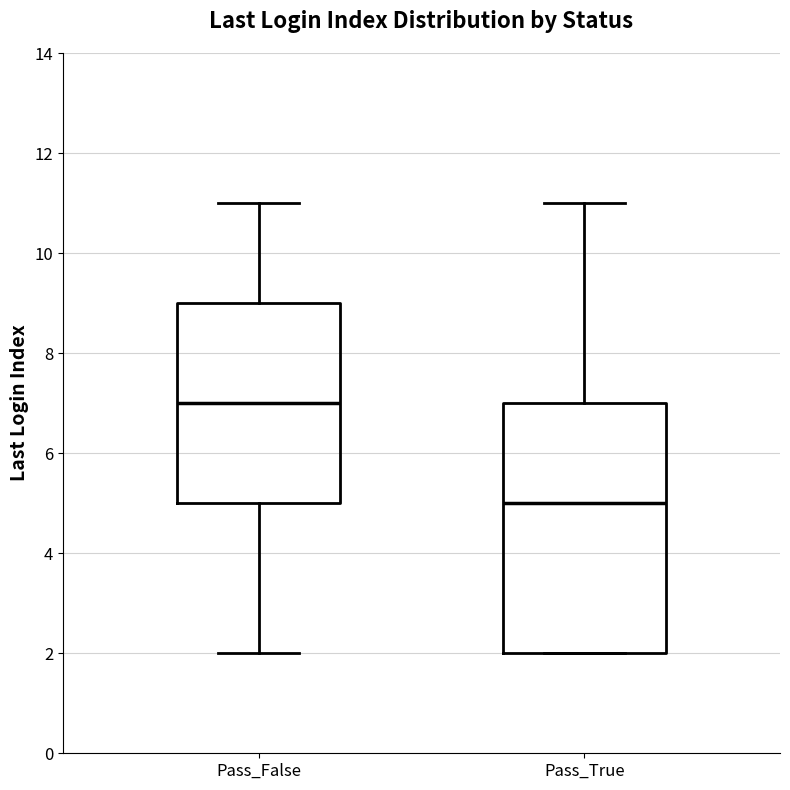

Where is the lower edge of the box for Pass_False on the y-axis? The values are not printed on the chart, so give them approximately, as read against the axis.

5